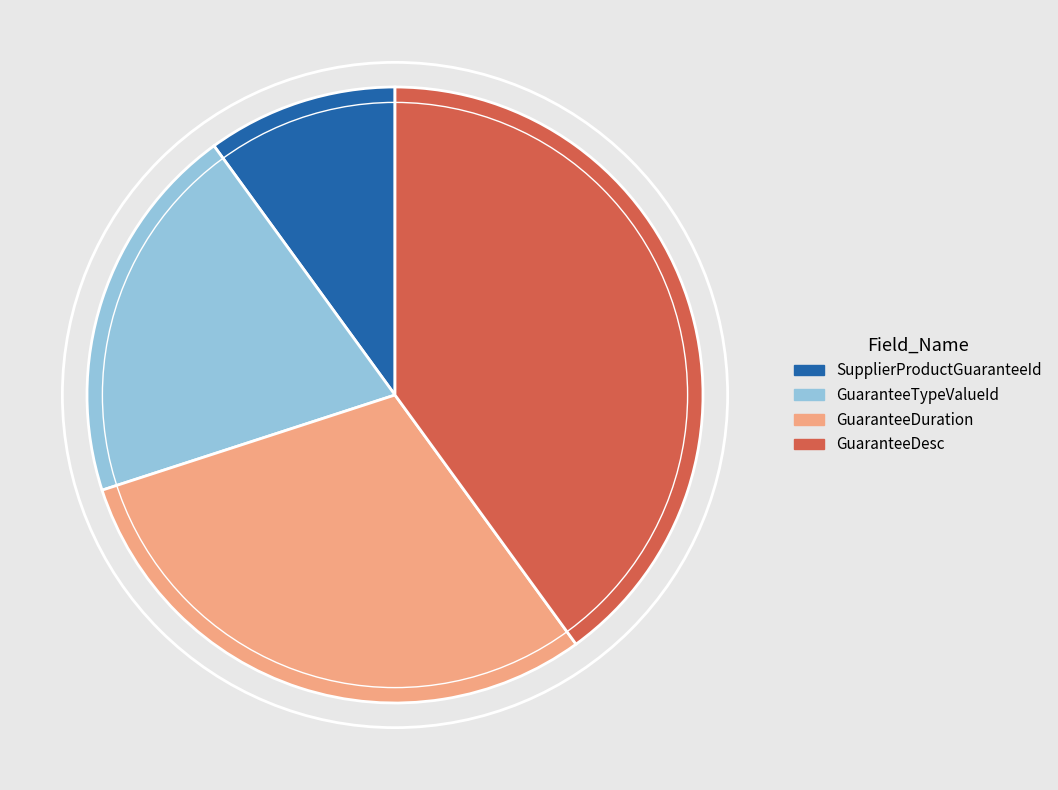

Which slice is the largest?

GuaranteeDesc